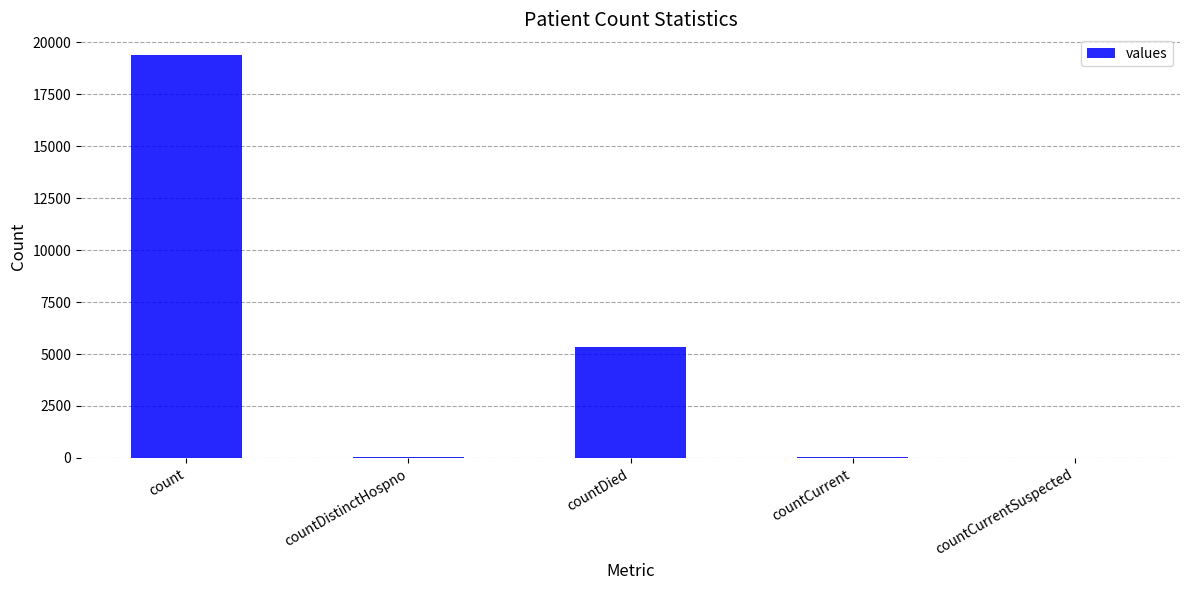

The chart shows a value of 19420 at count. True or false?

True